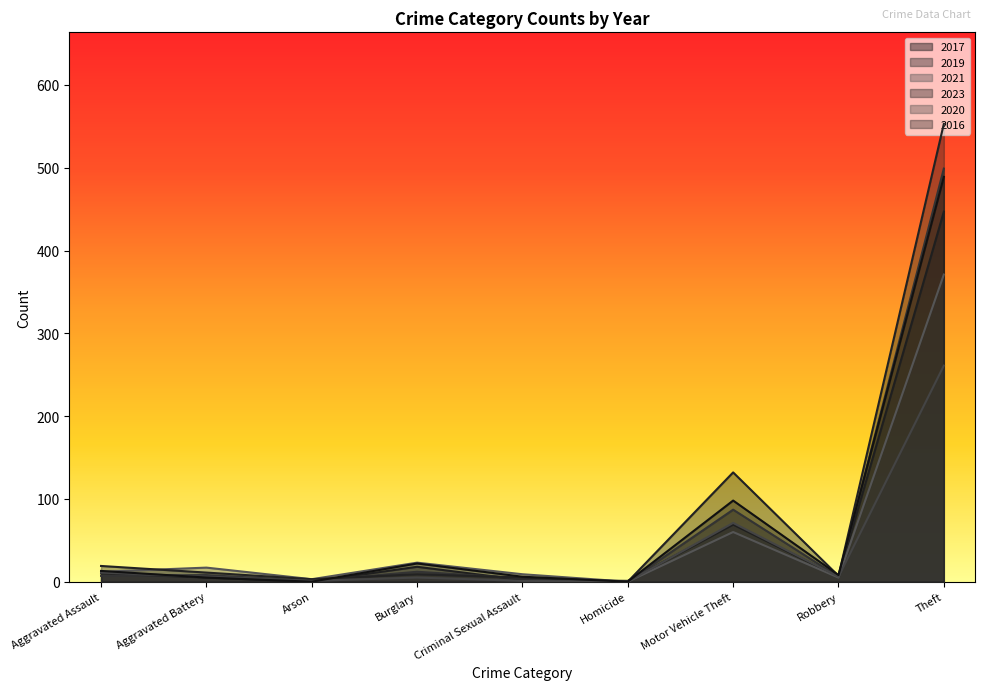

What is the difference between the 2021 values at Homicide and Robbery?

5